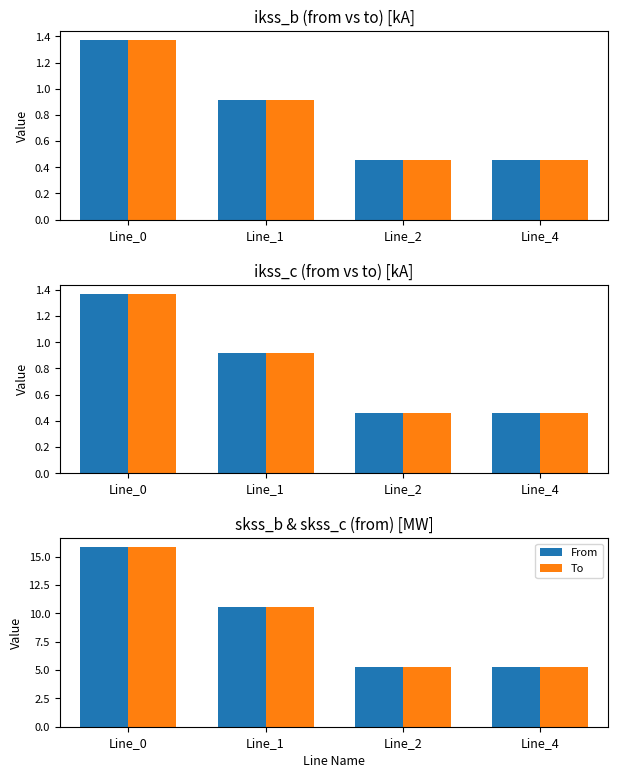

Reading left to right, what are all the values shown in this chart?

From: Line_0=15.8	Line_1=10.6	Line_2=5.3	Line_4=5.3
To: Line_0=15.8	Line_1=10.6	Line_2=5.3	Line_4=5.3